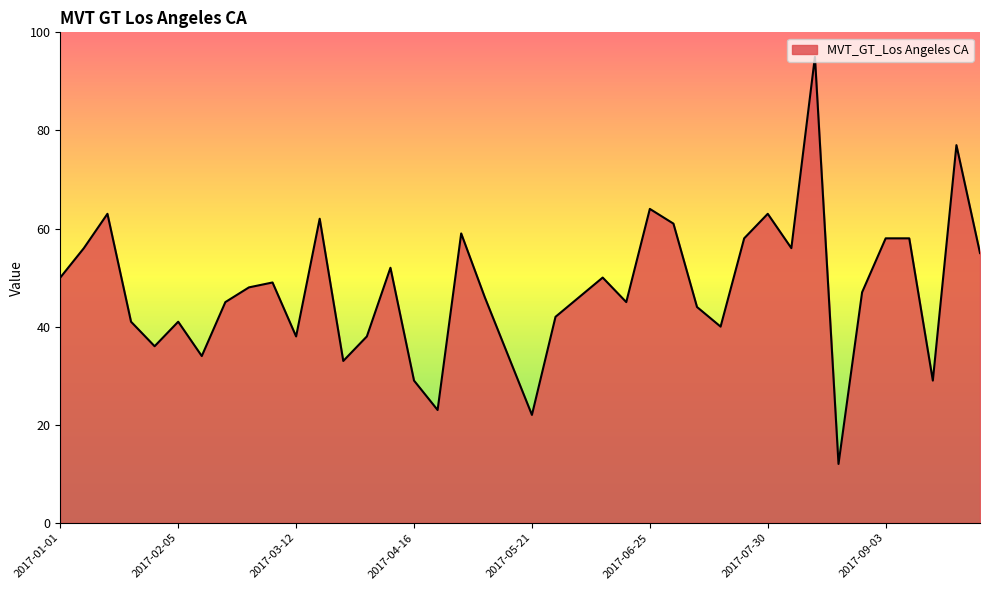

What is the greatest value displayed?

95